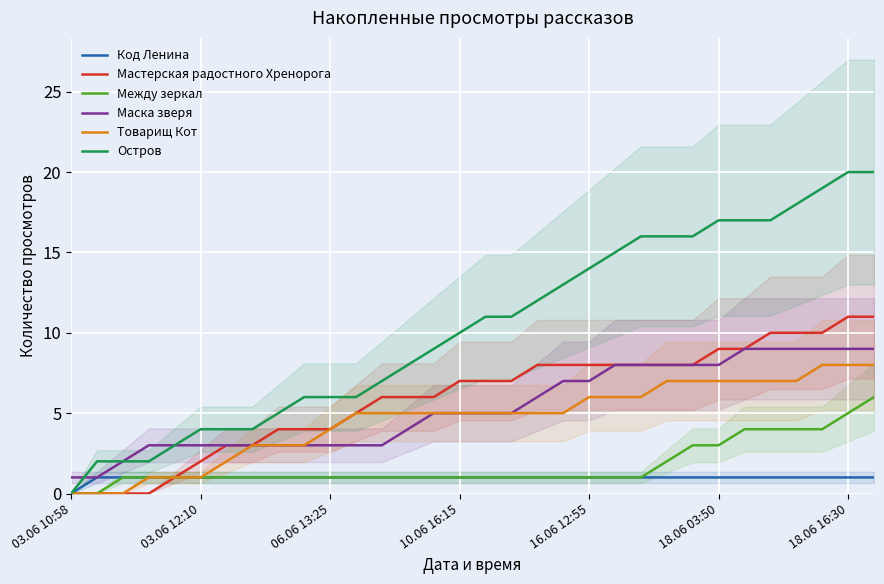

How many categories are shown in the chart?

32